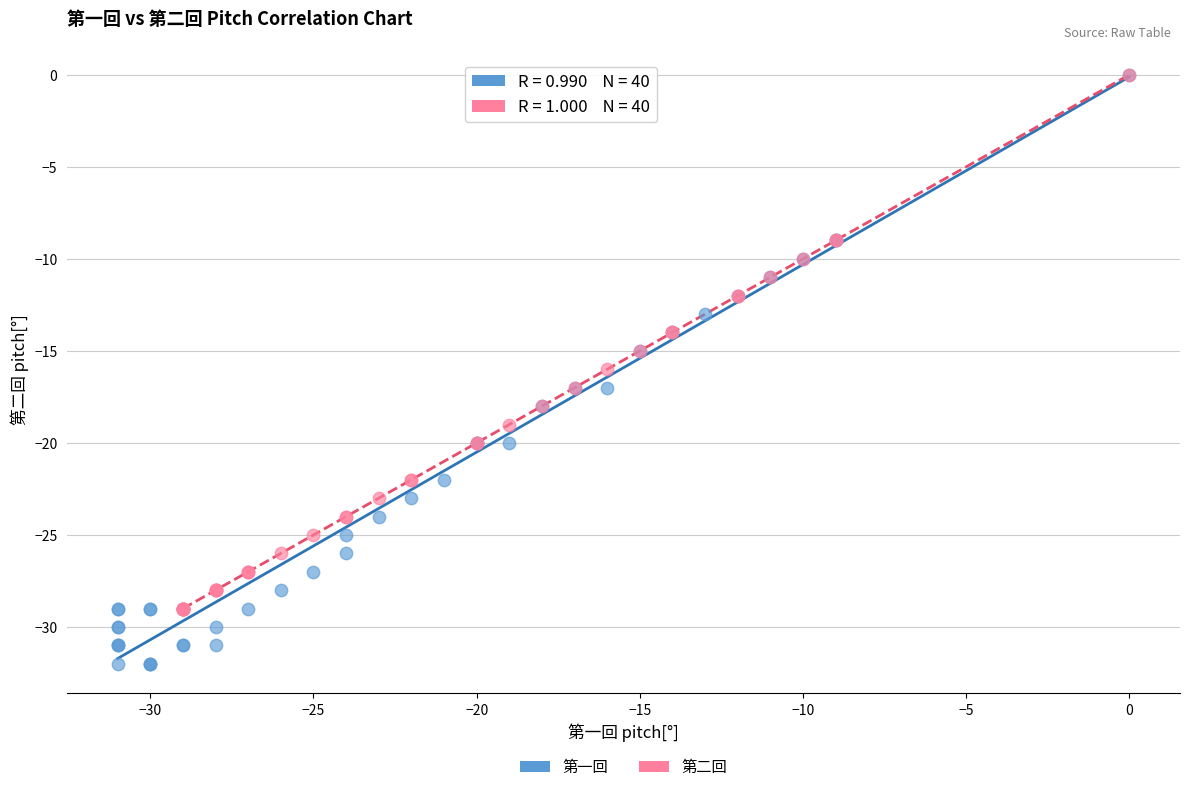

Which series has the largest Y range (max minus min)?

第一回